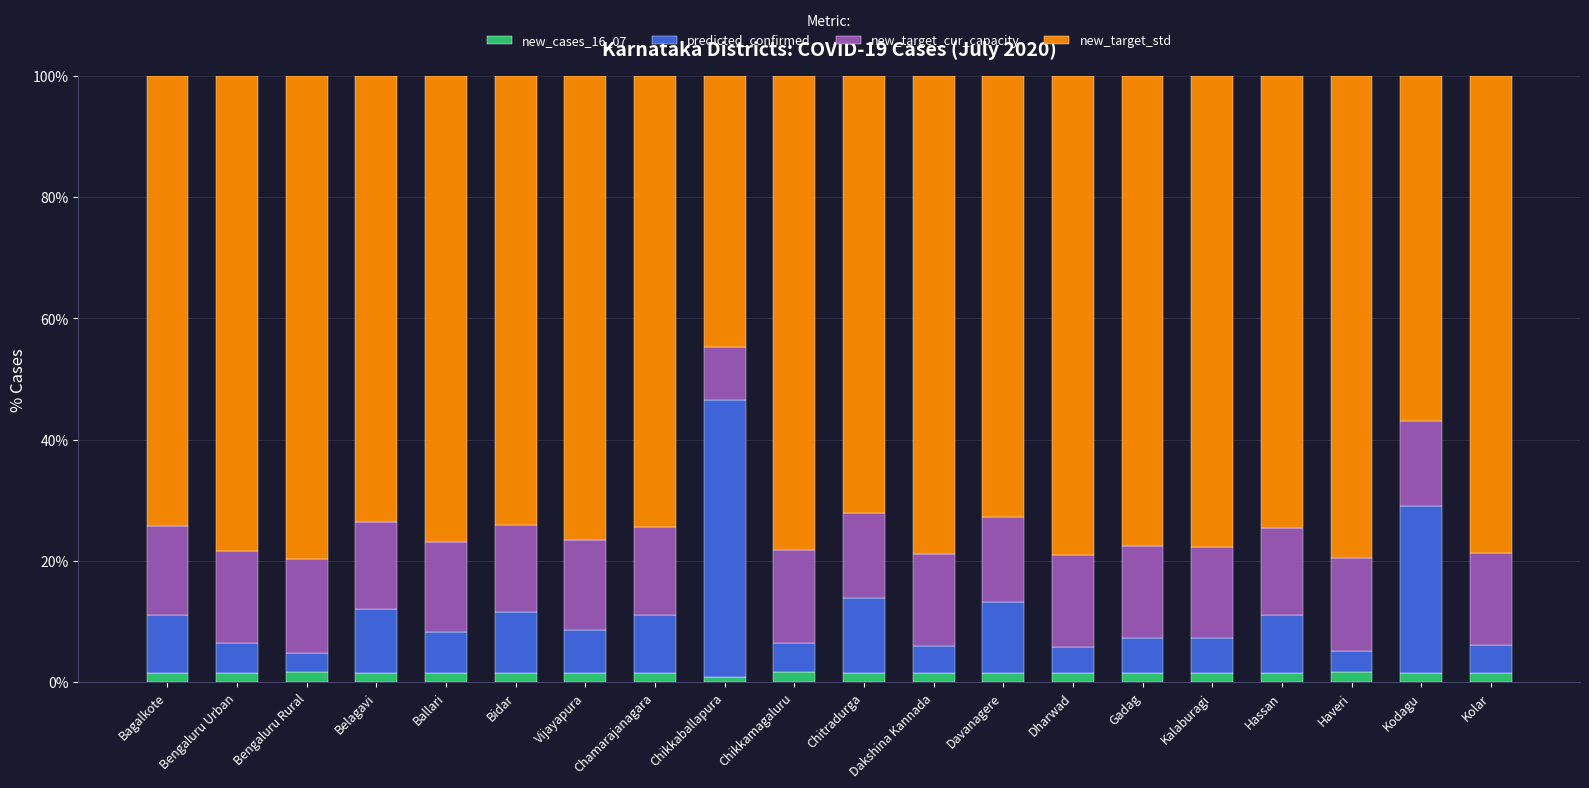

What is the average value of the new_cases_16_07 series?

1.5